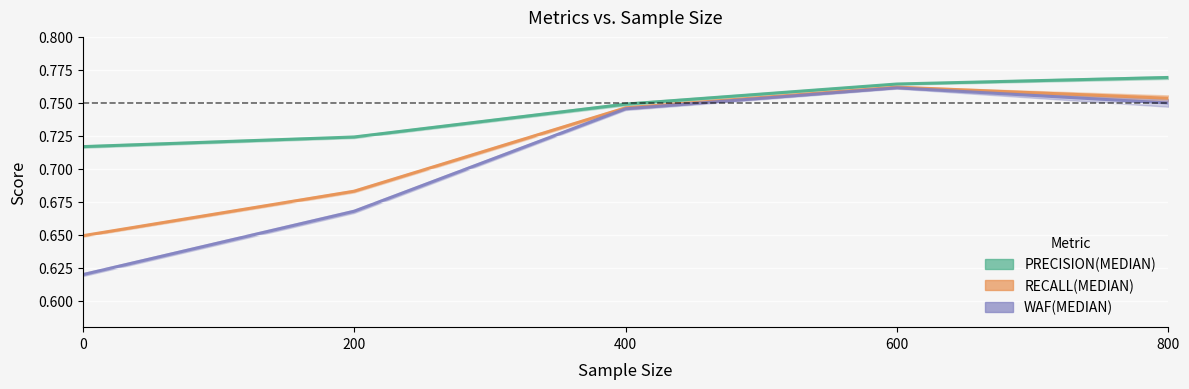

What is the average value of the RECALL(MEDIAN) series?

0.7